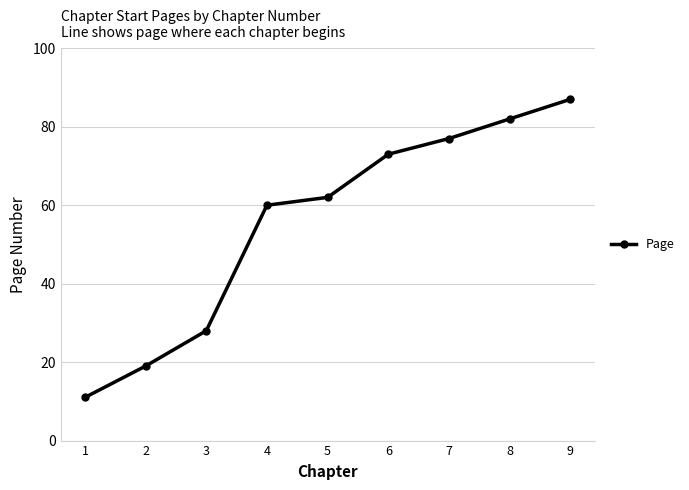

How many lines are shown in the chart?

1